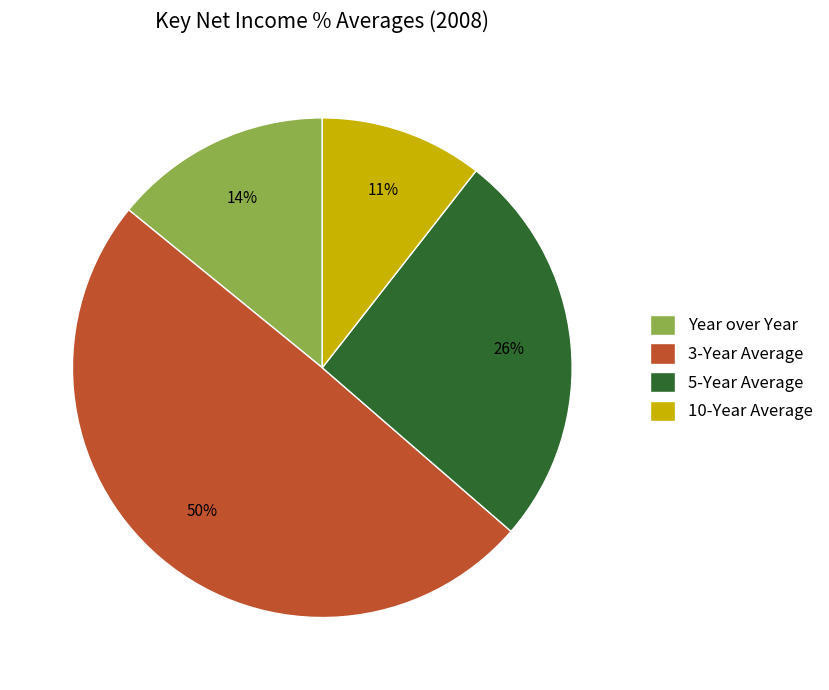

Is there a majority slice in this chart?

No